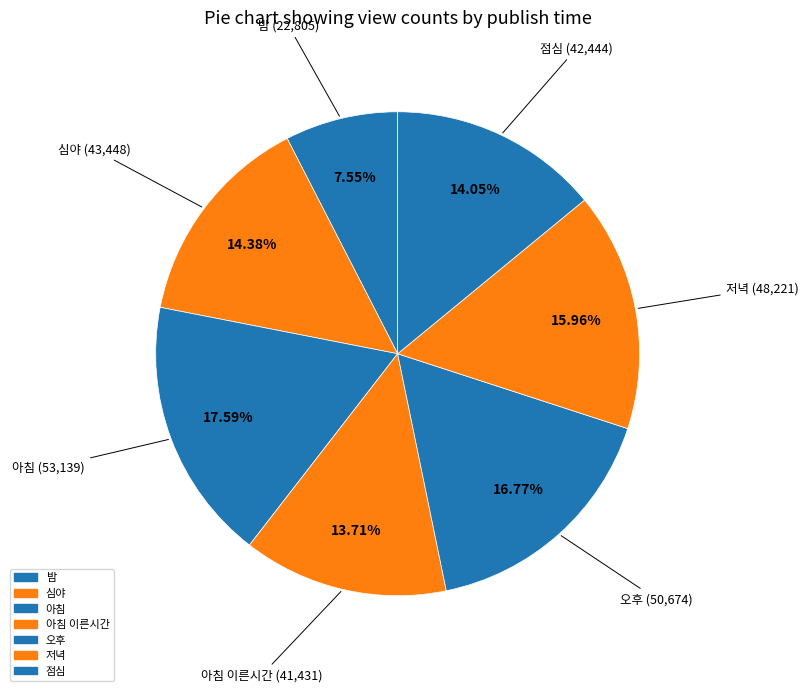

Count the number of slices in the pie.

7